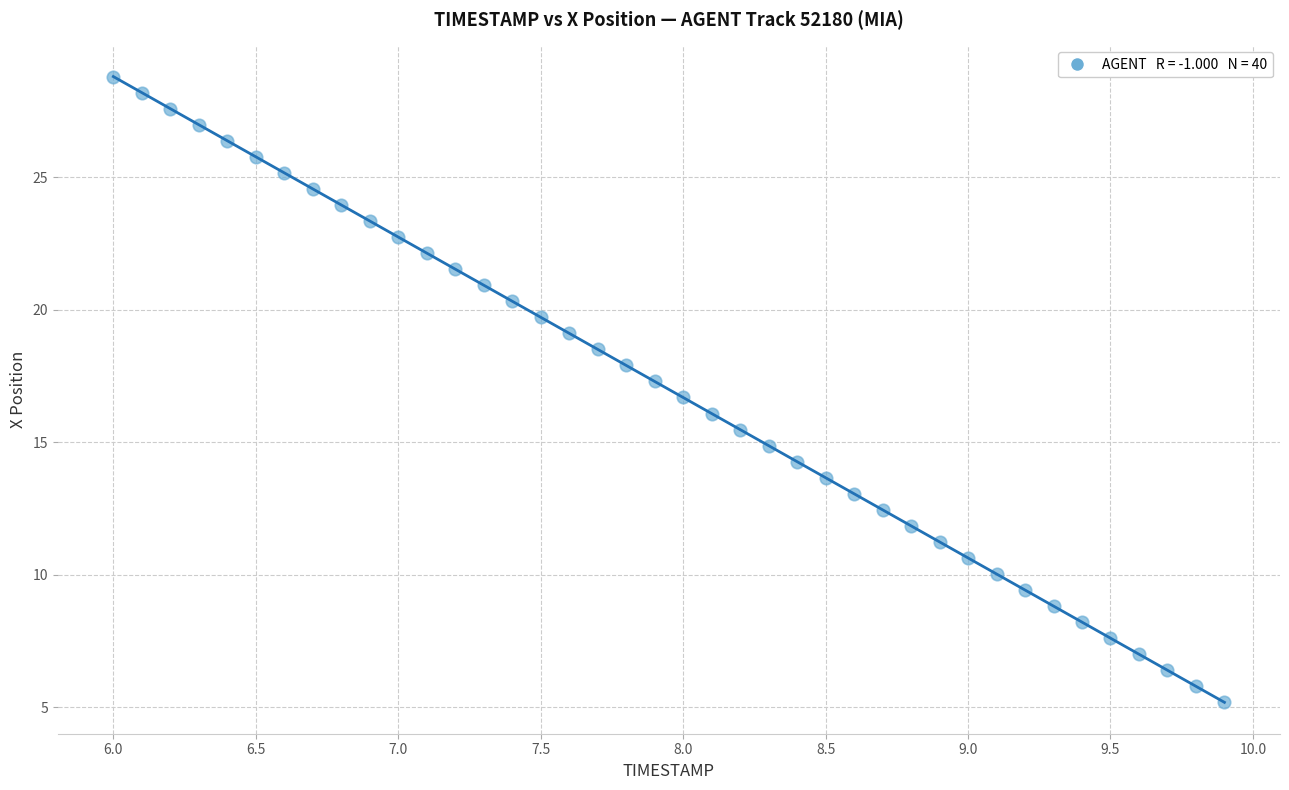

What is the range of X values (max minus min)?

3.9